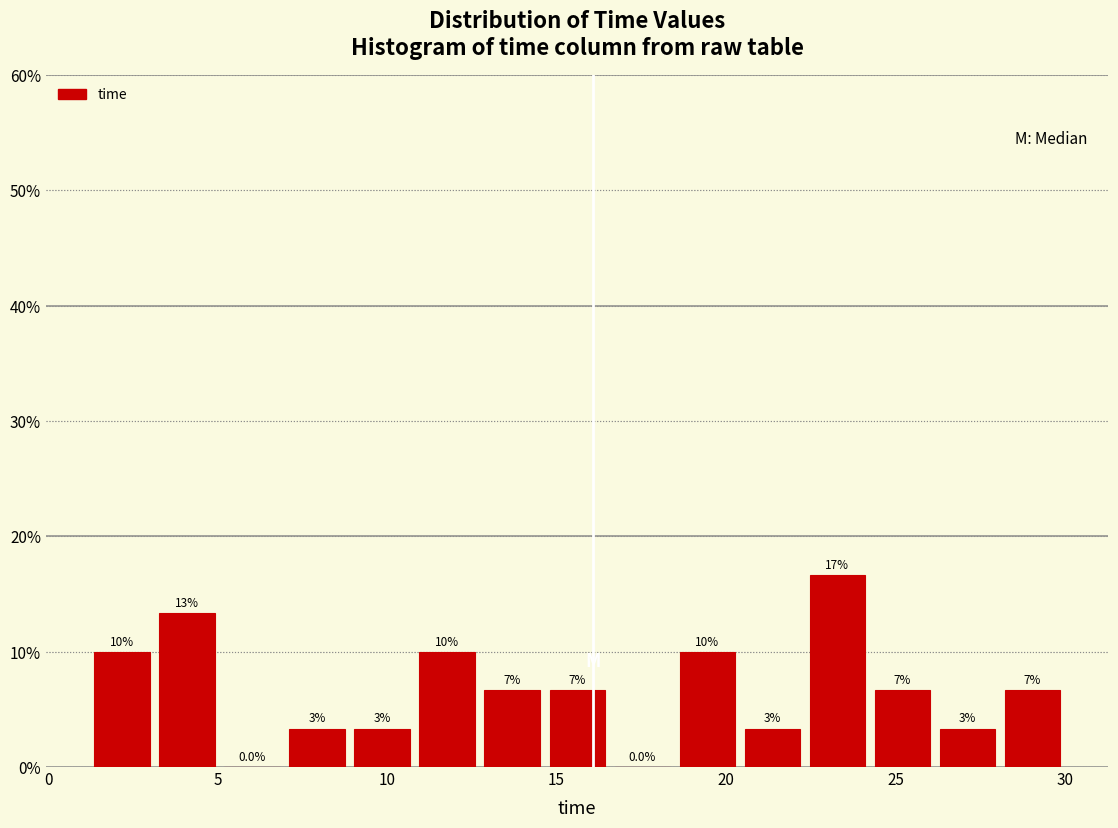

Around what value on the x-axis is the tallest bar? Give the approximate position of its centre, as read against the axis.

23.5